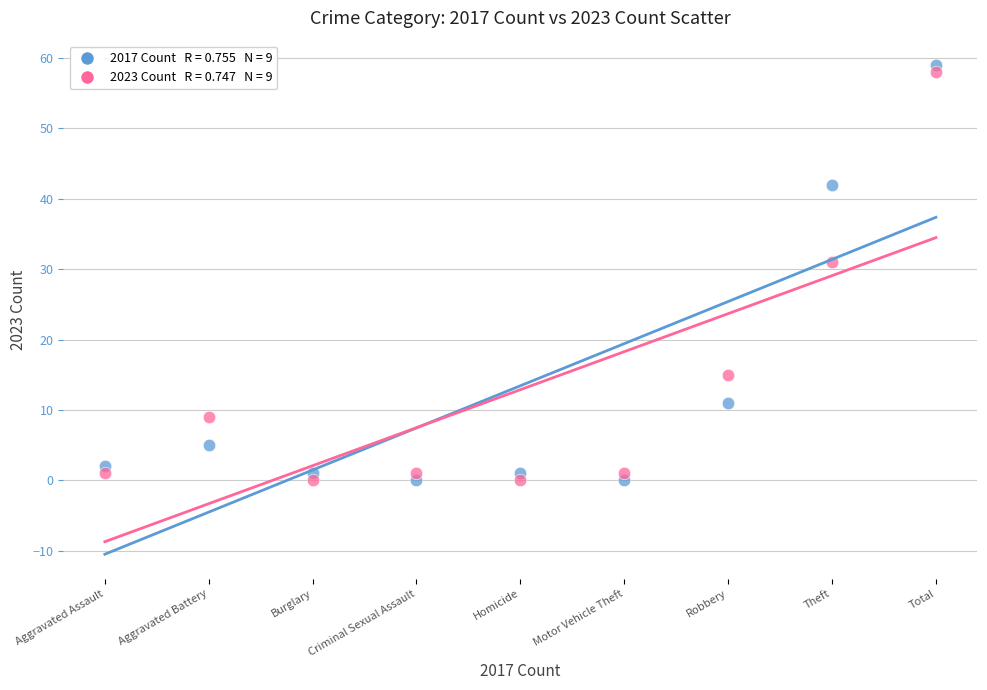

Across all series, what Y value is closest to 29?

31